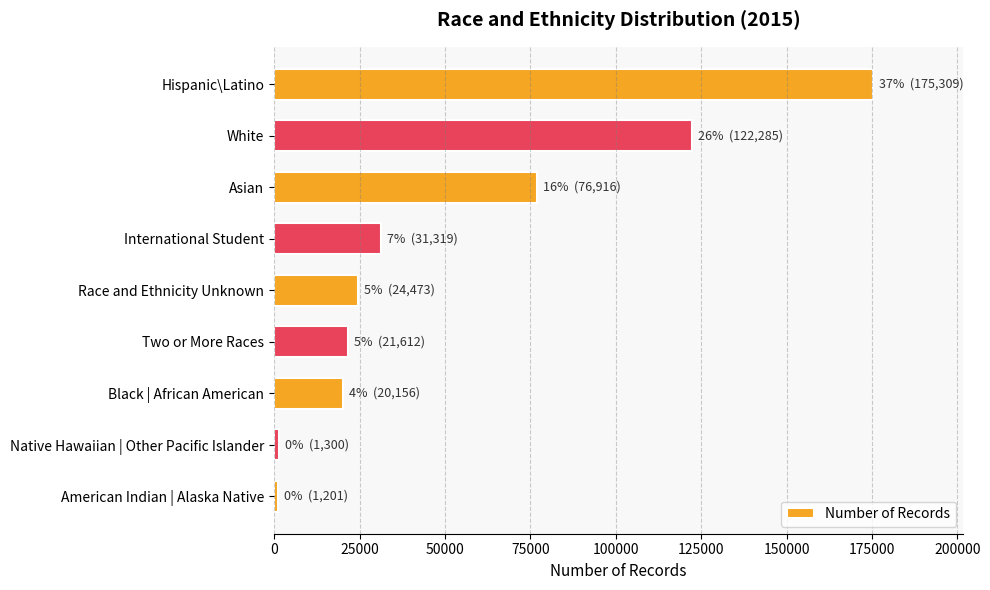

What is the maximum value shown in the chart?

175309